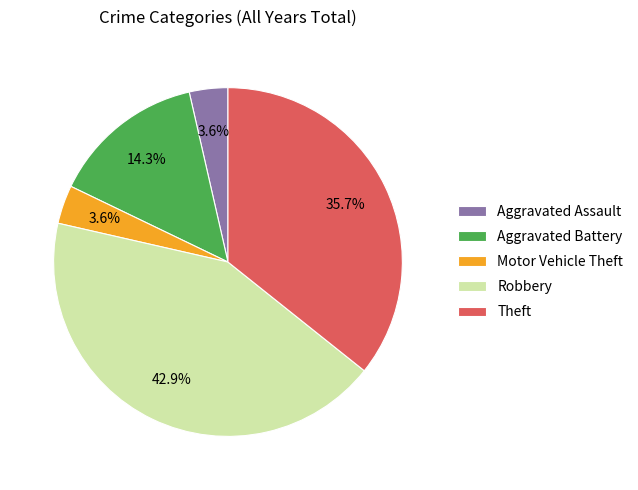

Is it true that Motor Vehicle Theft is 11% of the pie?

False